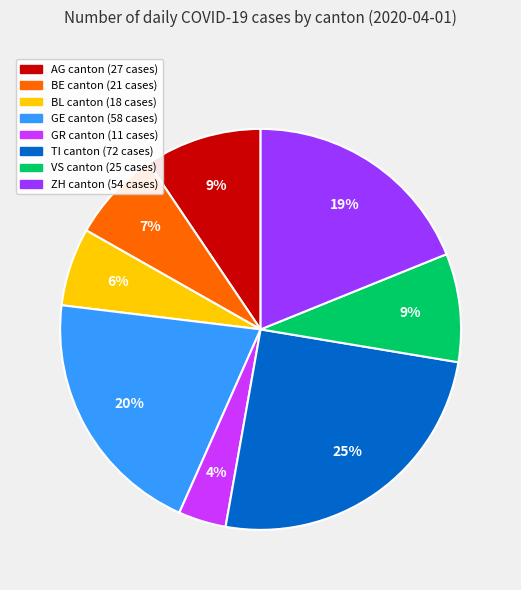

To the nearest percent, what is the difference between the largest and smallest slice percentages?

21%